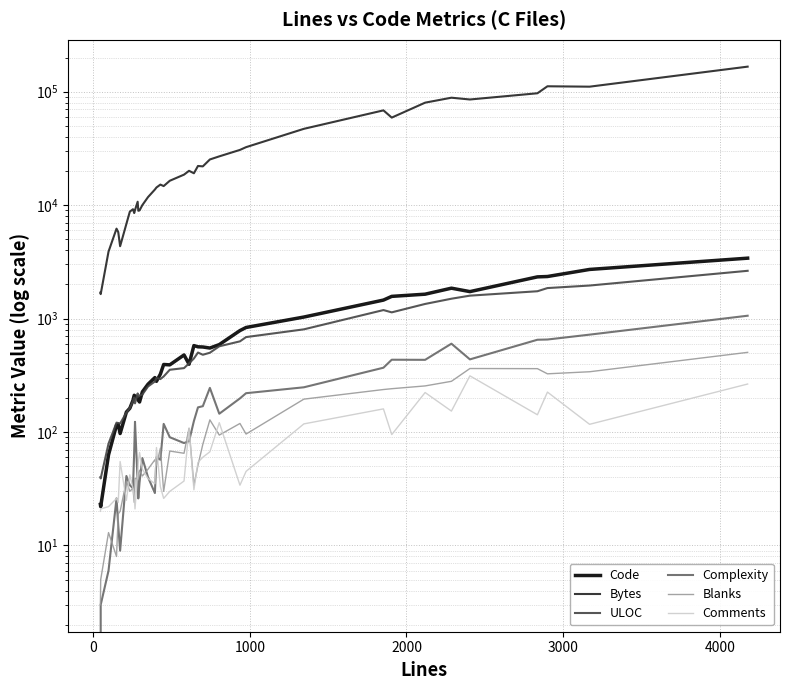

Which series has the widest spread of values?

Bytes